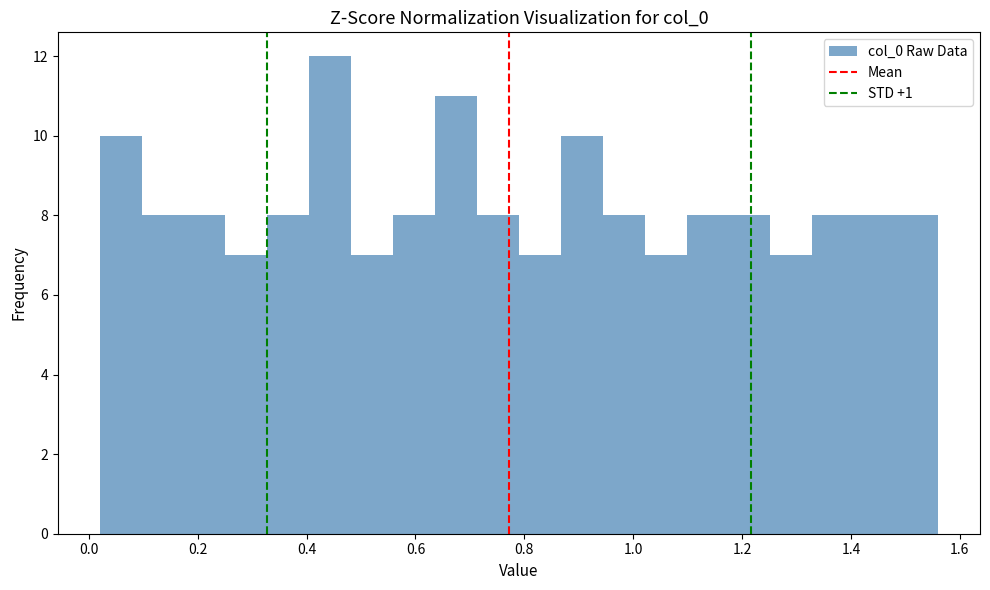

Around what value on the x-axis is the tallest bar? Give the approximate position of its centre, as read against the axis.

0.44